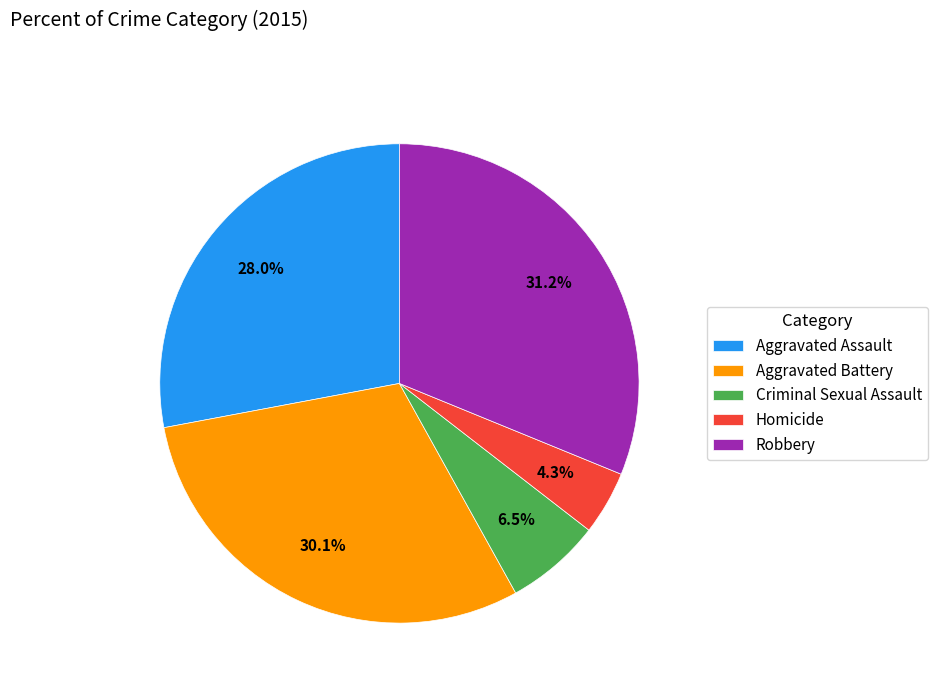

Between Aggravated Assault and Robbery, which is larger?

Robbery